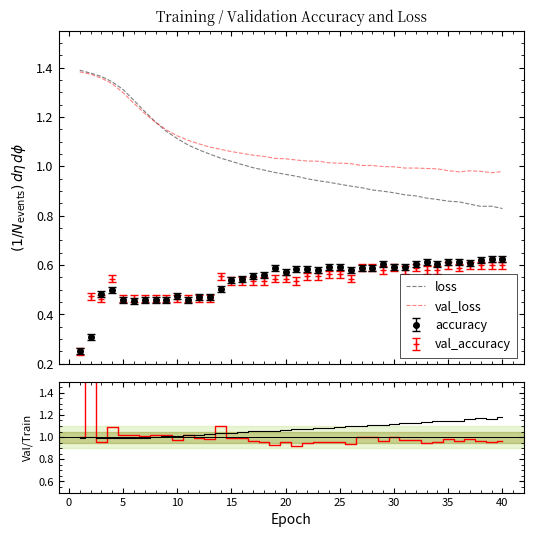

True or false: val_loss and accuracy cross at least once.

False